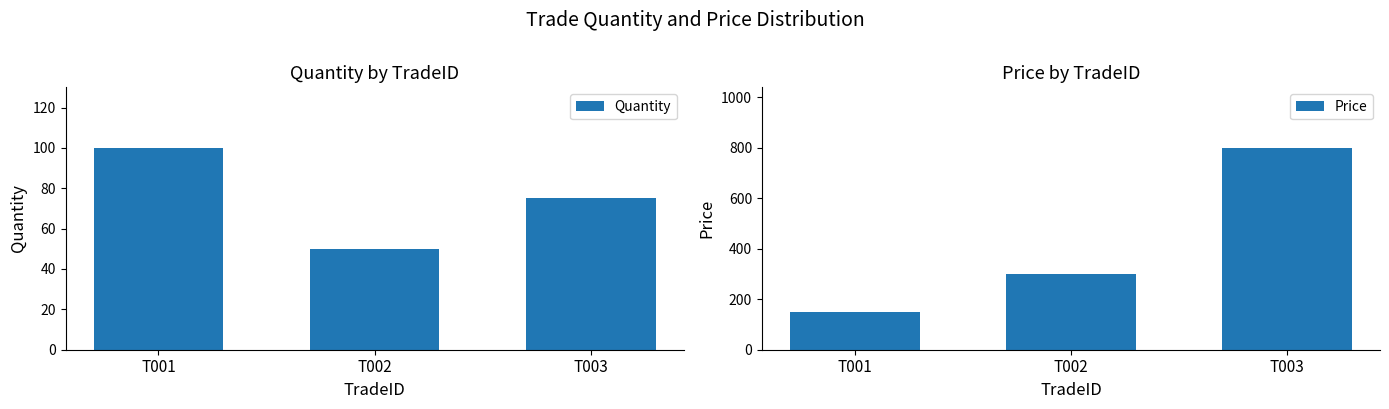

Reading right to left, extract all data points from this chart.

Quantity: 75	50	100
Price: 800	300	150